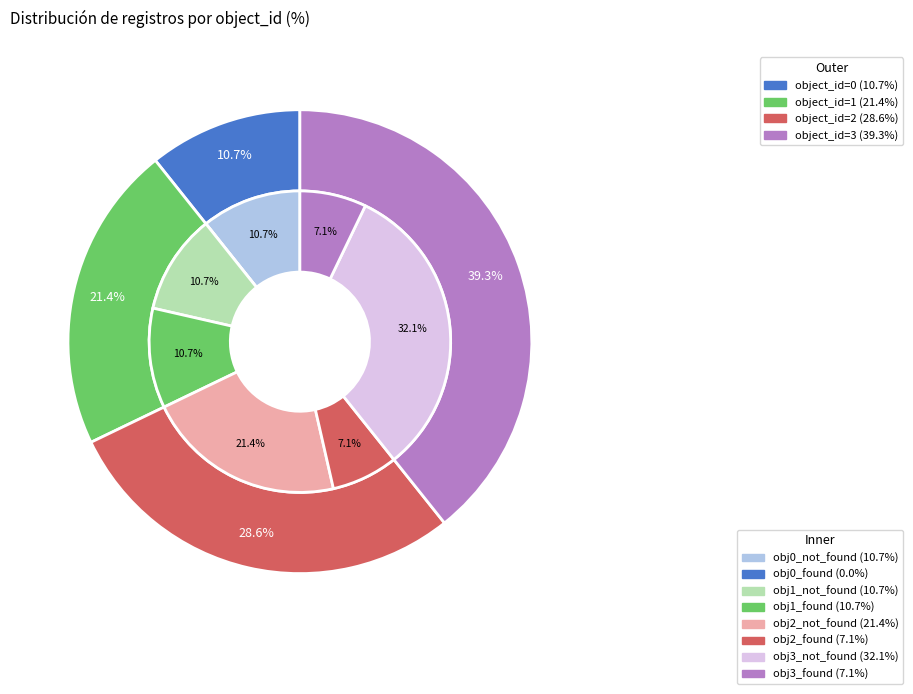

What percentage is the 0 slice, to the nearest percent?

11%